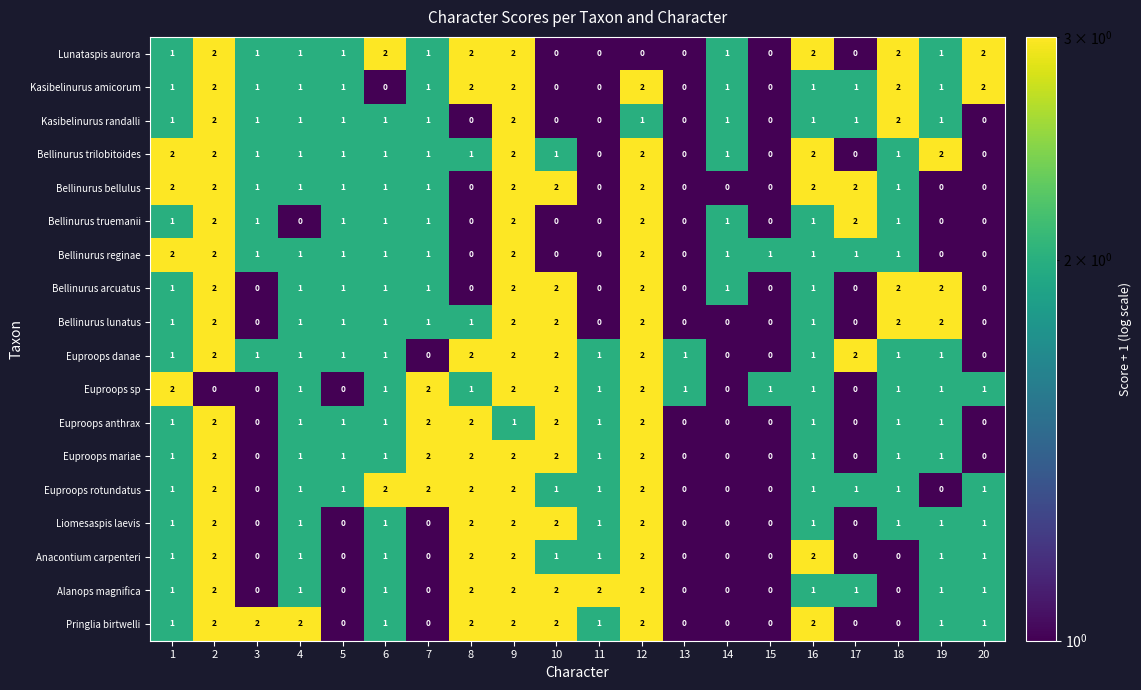

At which category is the sum across all series the highest?

9